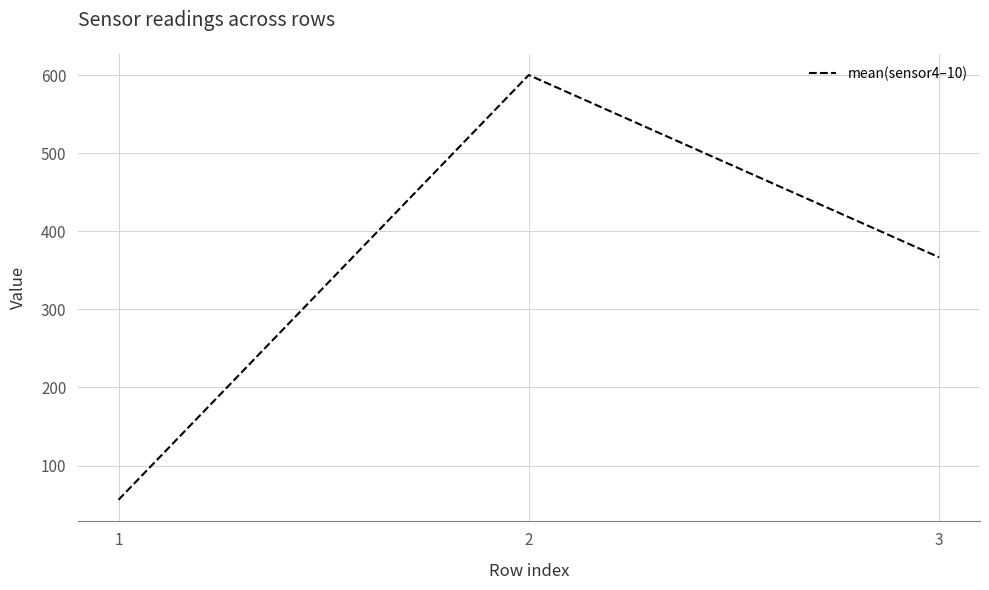

How many lines are shown in the chart?

1